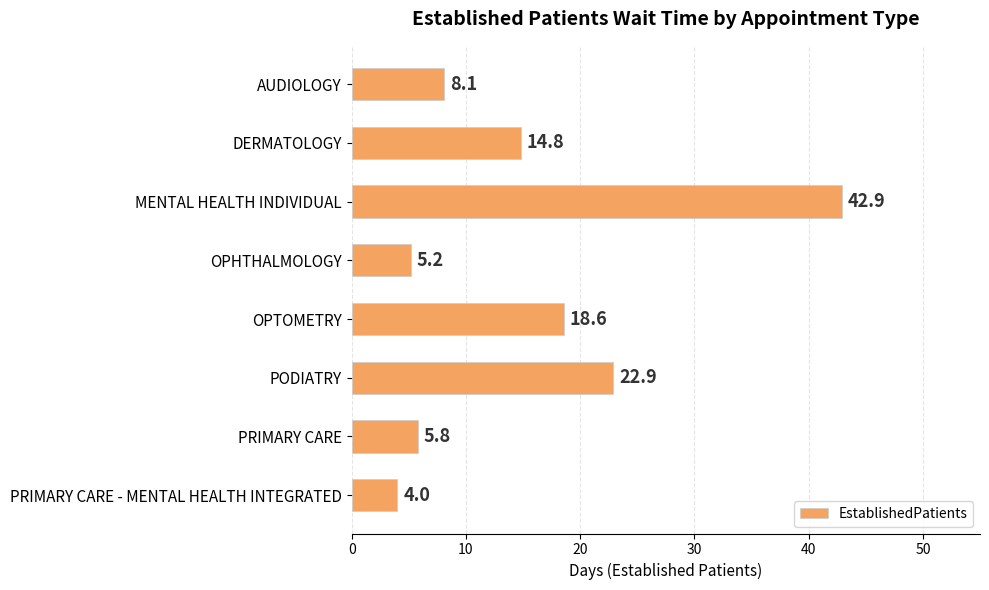

What is the approximate value at AUDIOLOGY?

8.1